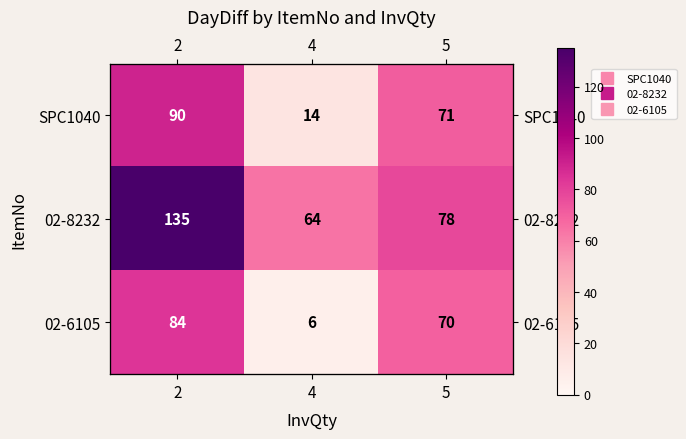

What is the minimum value shown in the chart?

6